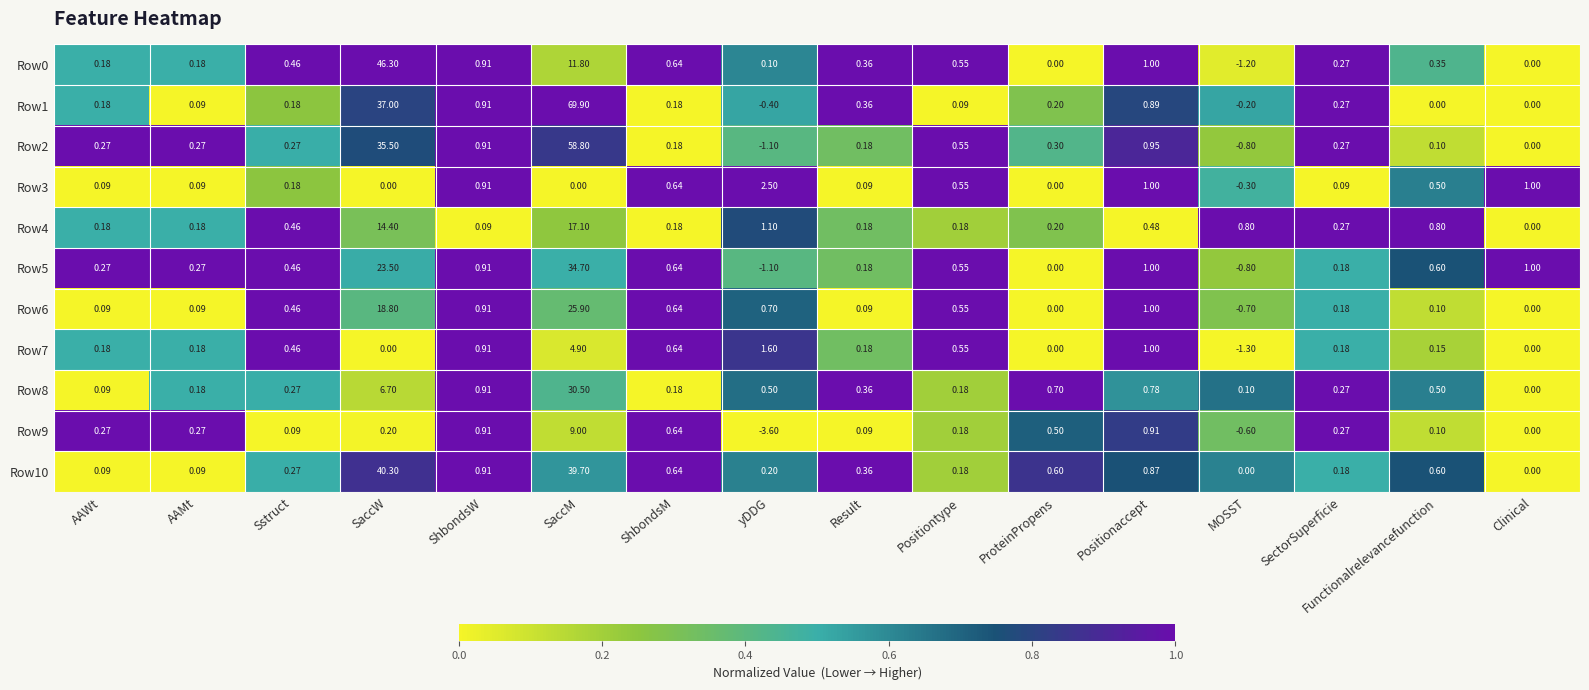

How many distinct data groups are displayed?

11